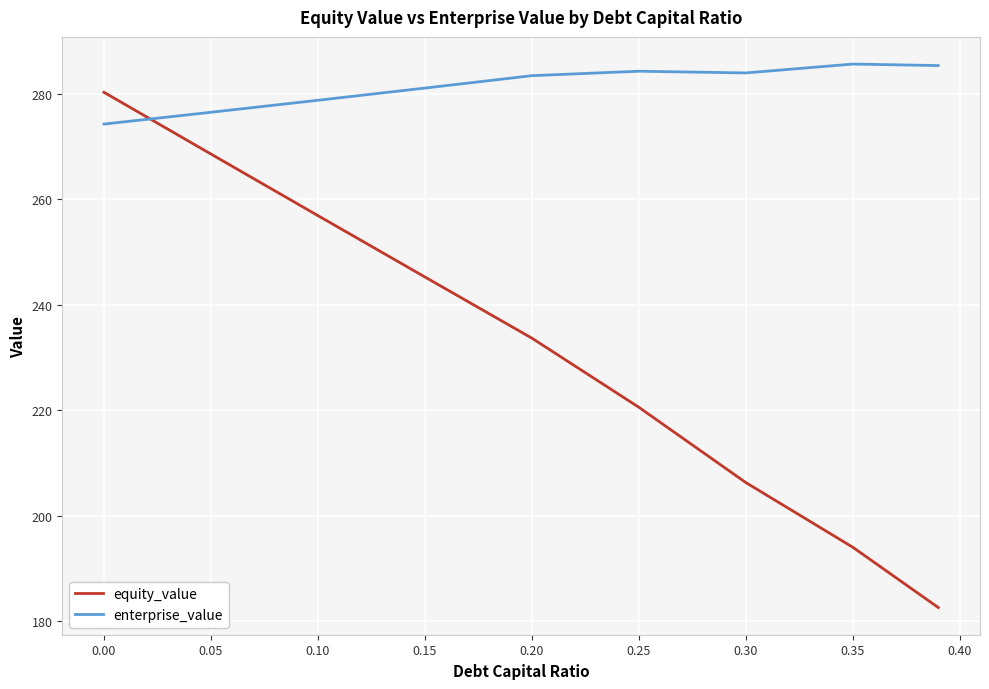

Which series has the largest total across all categories?

enterprise_value